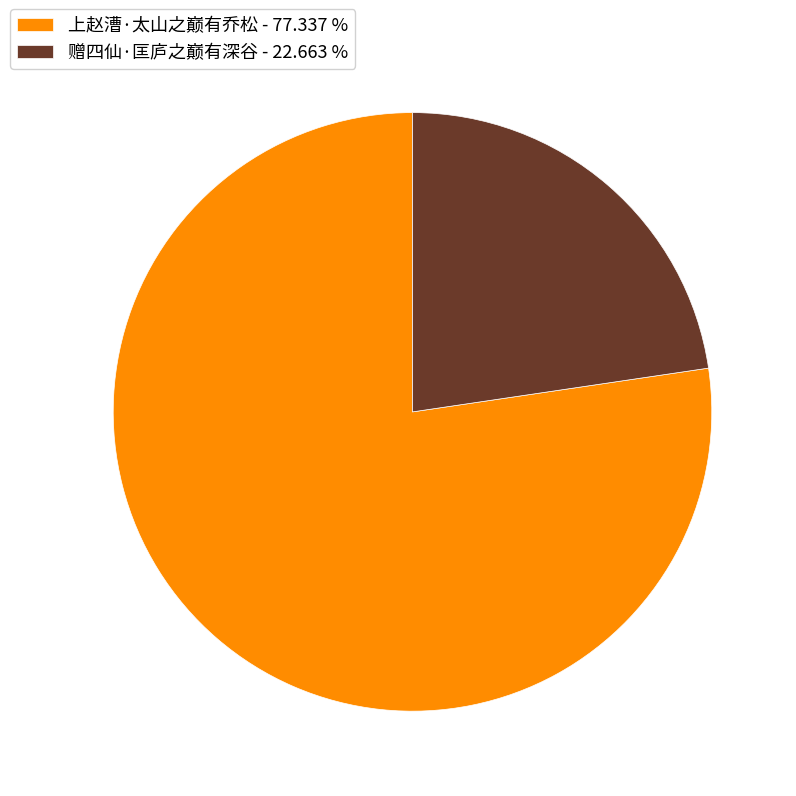

Rank the categories by value from highest to lowest.

上赵漕·太山之巅有乔松, 赠四仙·匡庐之巅有深谷